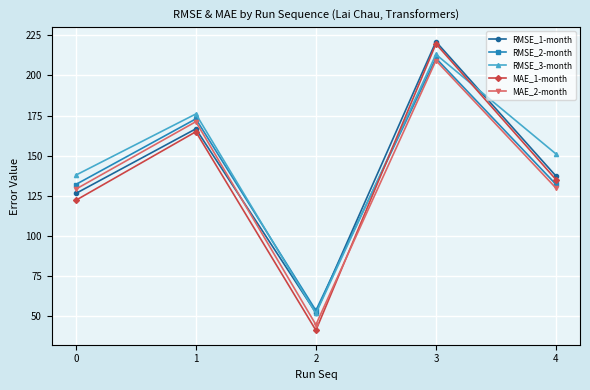

Is it true that MAE_2-month equals 171.2 at 1?

True